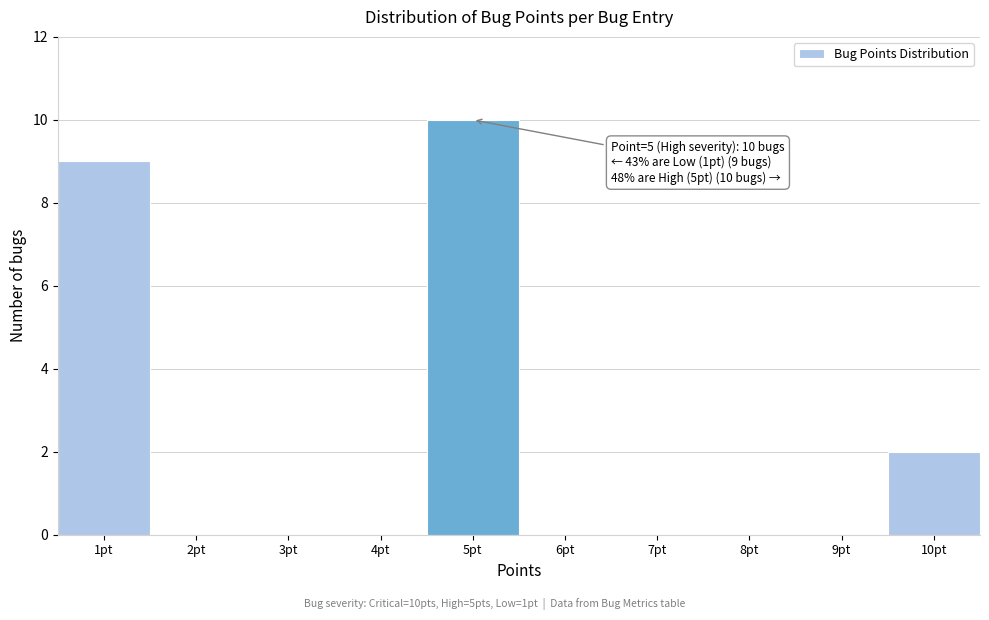

Which range on the x-axis has the tallest bar?

4.5 to 5.5